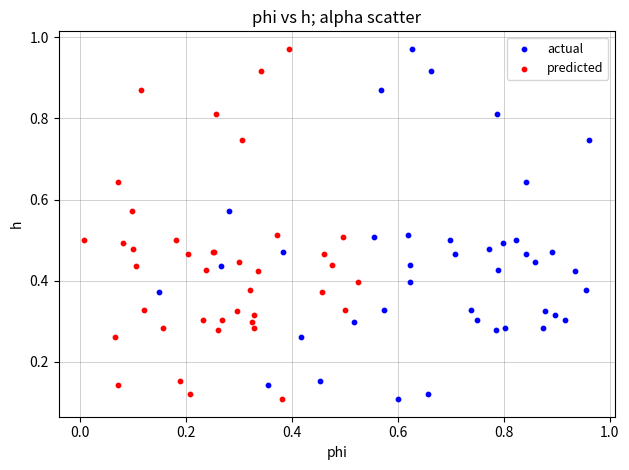

What are all the series names shown in the legend?

actual, predicted